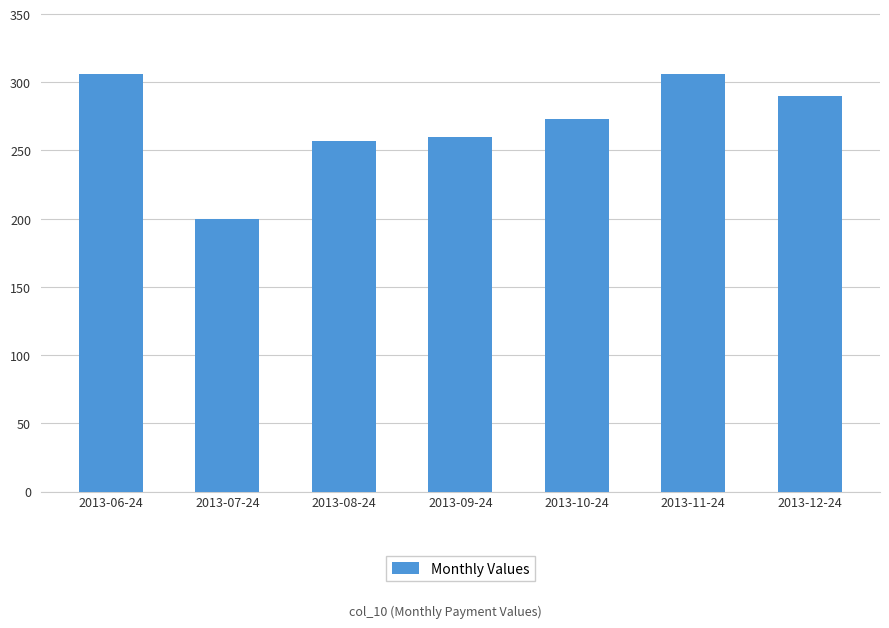

At which label does the data first exceed 273?

2013-06-24